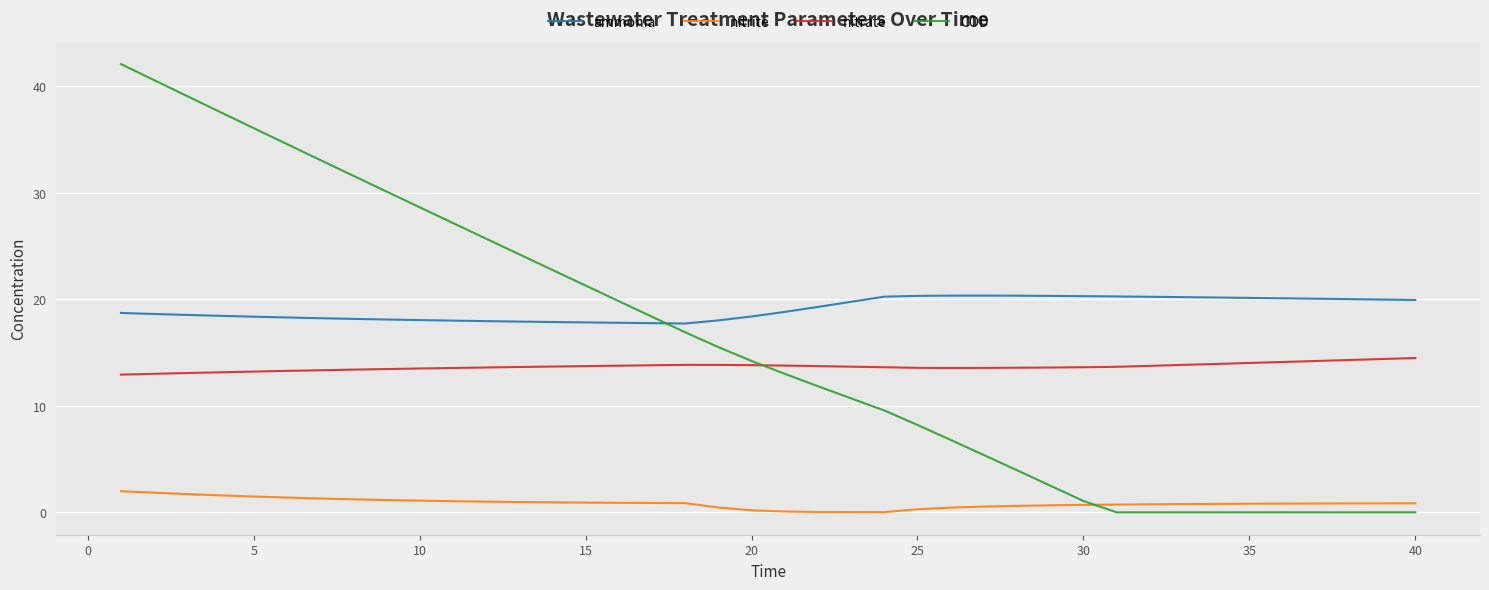

Which series has the largest total across all categories?

ammonia